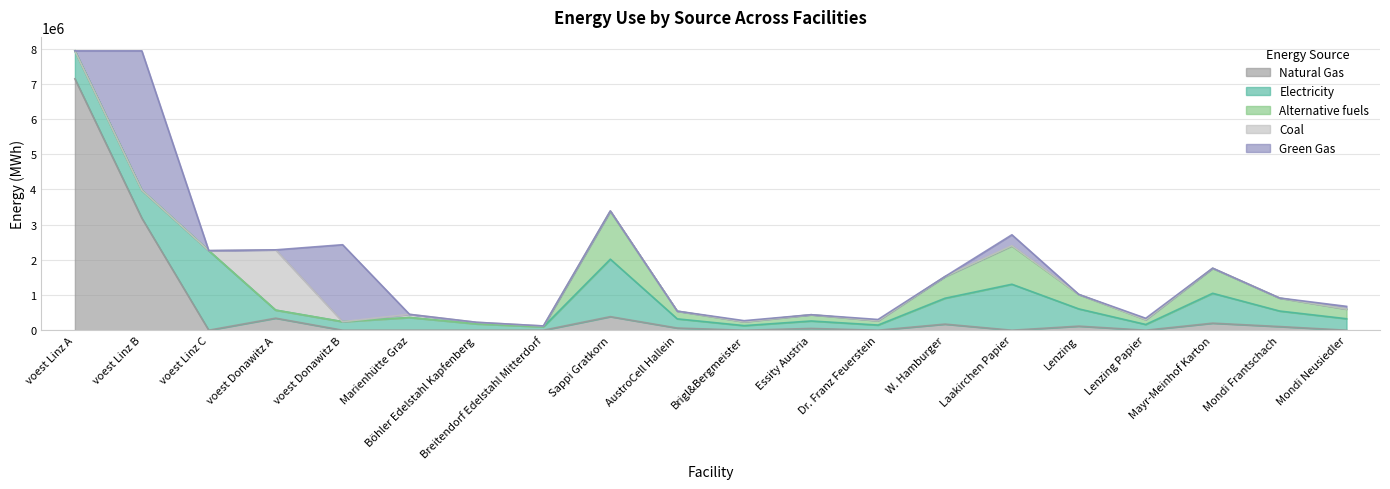

Which series has the largest range (max minus min)?

NG